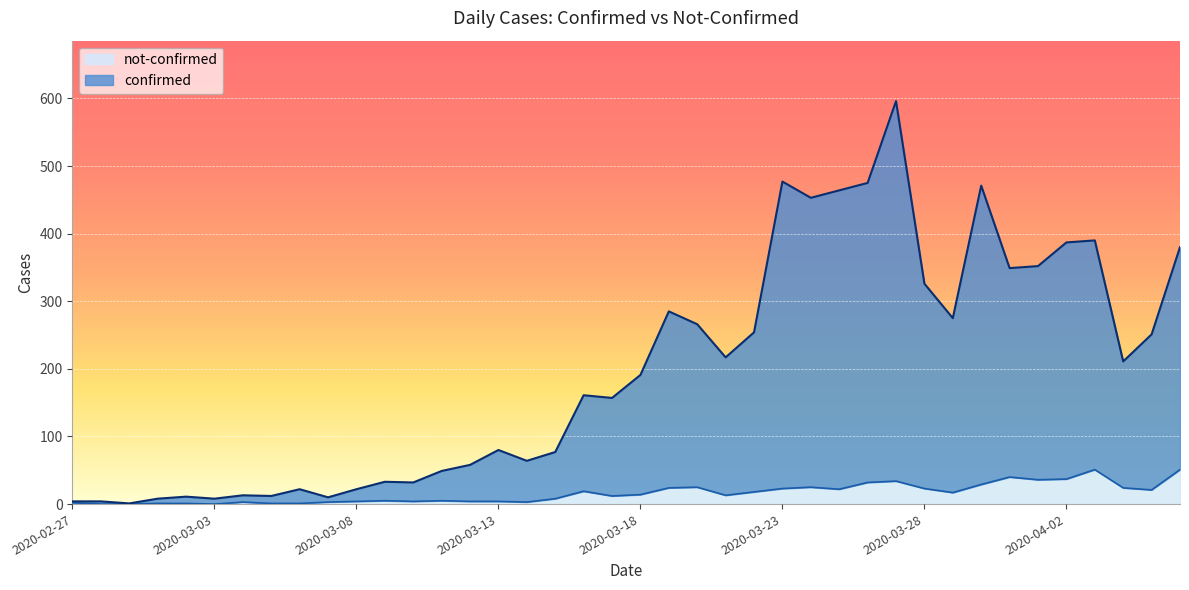

What are all the series names shown in the legend?

not-confirmed, confirmed